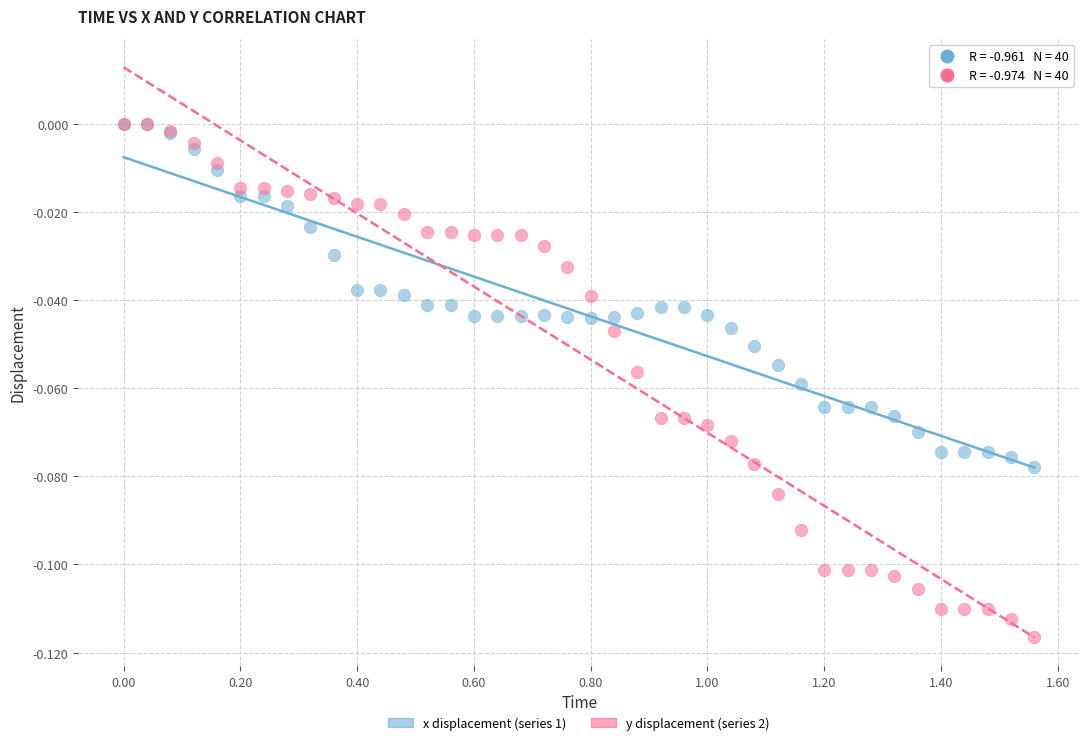

Which series reaches the minimum Y coordinate?

y displacement (series 2)